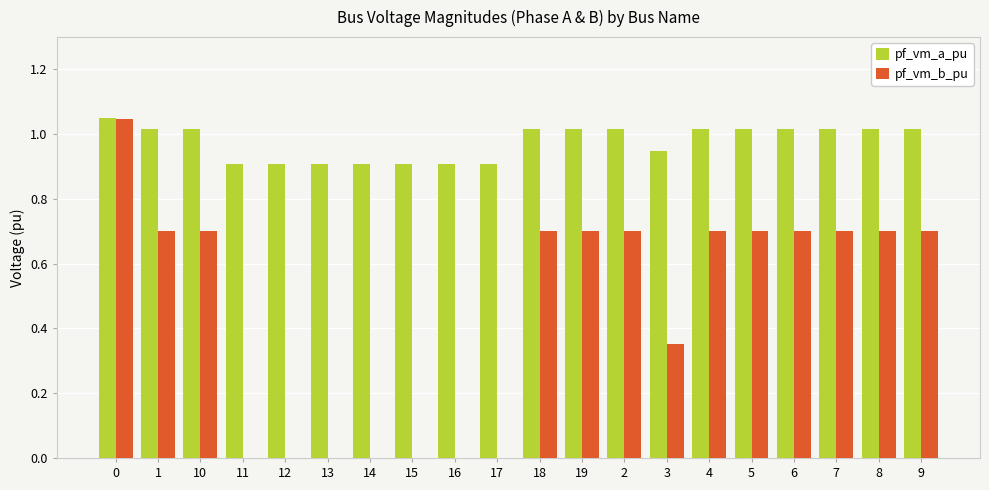

Which series changed the most between 1 and 15?

pf_vm_b_pu